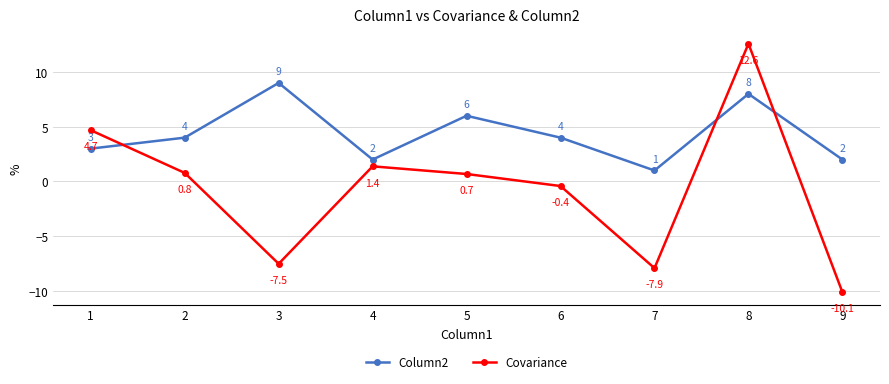

What is the minimum value for Covariance?

-10.1